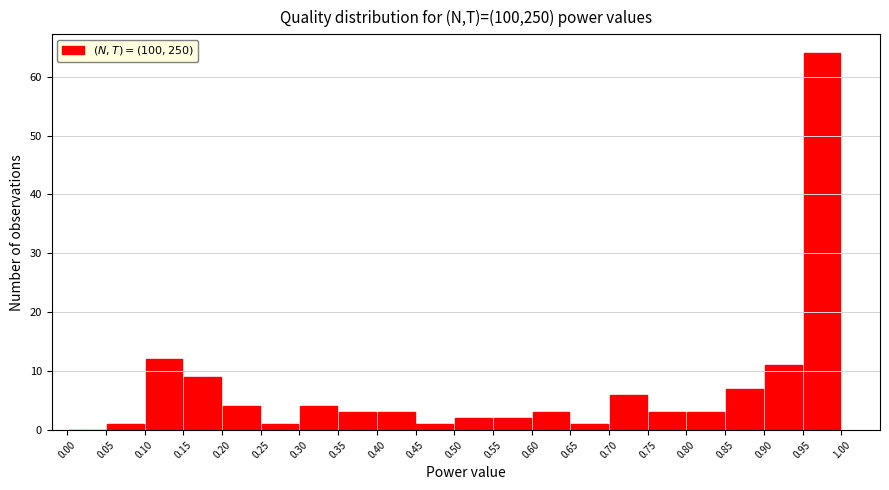

Reading left to right, transcribe this chart: for each bar, give the range it covers on the x-axis and its height. The values are not printed on the chart, so give them approximately, as read against the axis.

0.00 to 0.05: 0
0.05 to 0.10: 1
0.10 to 0.15: 12
0.15 to 0.20: 9
0.20 to 0.25: 4
0.25 to 0.30: 1
0.30 to 0.35: 4
0.35 to 0.40: 3
0.40 to 0.45: 3
0.45 to 0.50: 1
0.50 to 0.55: 2
0.55 to 0.60: 2
0.60 to 0.65: 3
0.65 to 0.70: 1
0.70 to 0.75: 6
0.75 to 0.80: 3
0.80 to 0.85: 3
0.85 to 0.90: 7
0.90 to 0.95: 11
0.95 to 1.00: 64